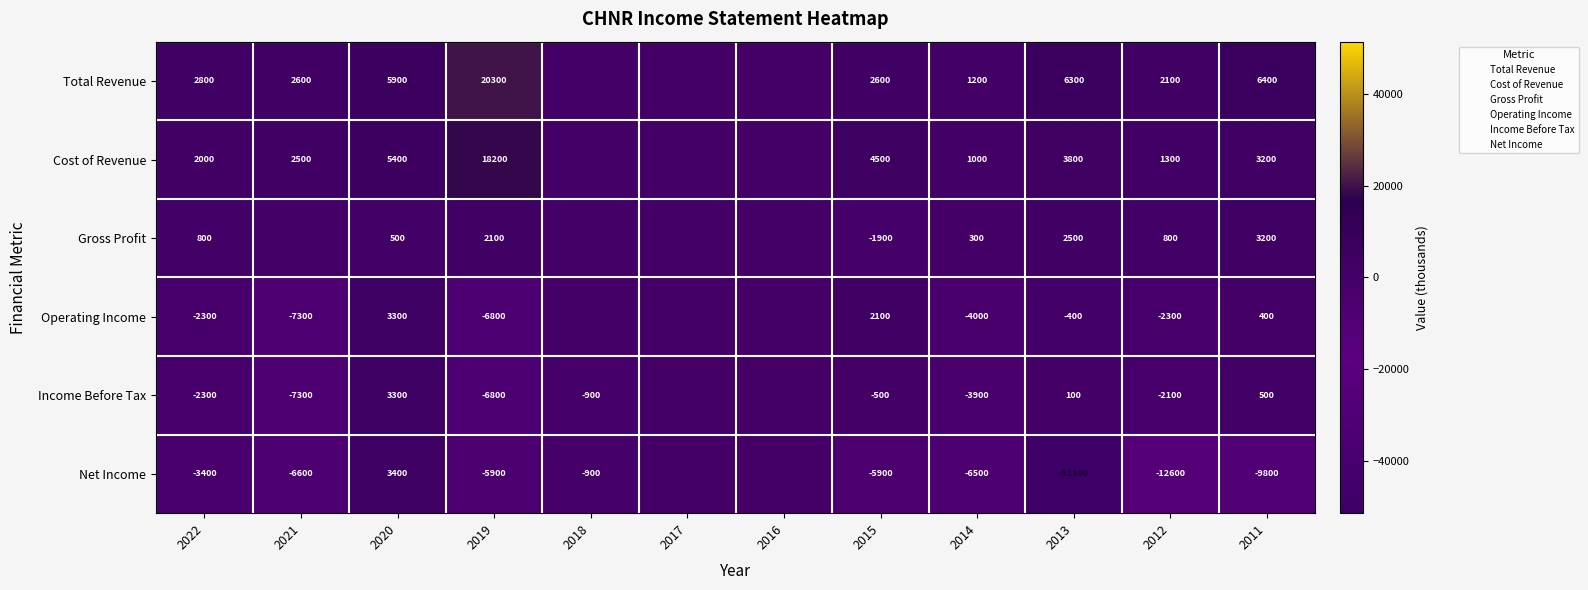

What is the difference between the second highest and second lowest values in the Income Before Tax series?

7300